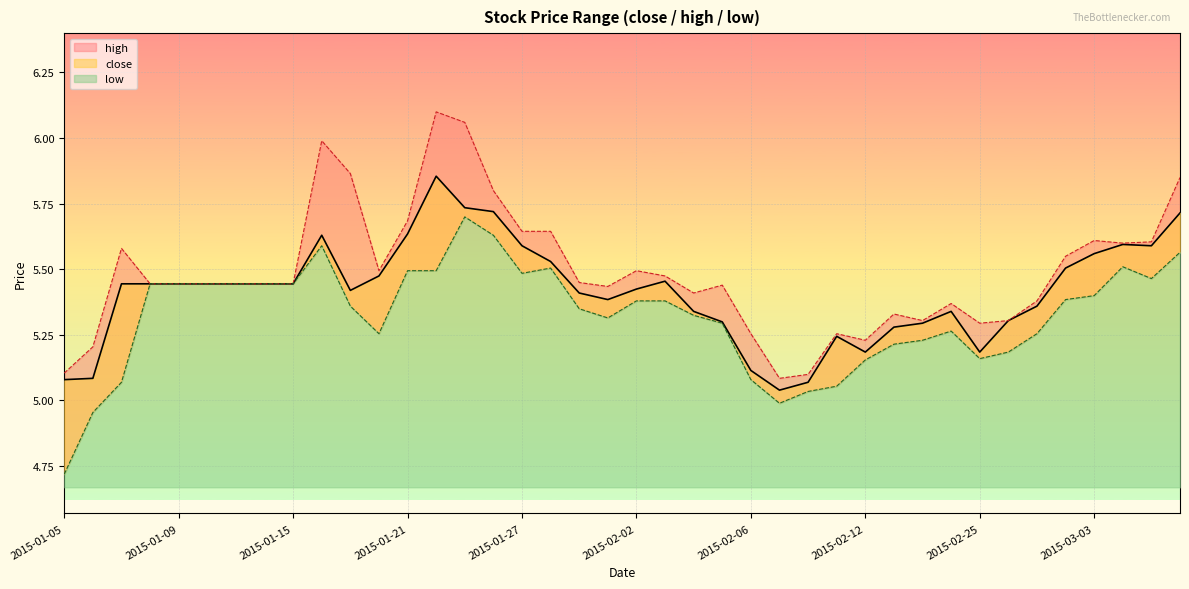

Reading left to right, list all the values displayed in this chart.

close: 5.1	5.1	5.4	5.4	5.4	5.4	5.4	5.4	5.4	5.6	5.4	5.5	5.6	5.9	5.7	5.7	5.6	5.5	5.4	5.4	5.4	5.5	5.3	5.3	5.1	5.0	5.1	5.2	5.2	5.3	5.3	5.3	5.2	5.3	5.4	5.5	5.6	5.6	5.6	5.7
high: 5.1	5.2	5.6	5.4	5.4	5.4	5.4	5.4	5.4	6.0	5.9	5.5	5.7	6.1	6.1	5.8	5.6	5.6	5.4	5.4	5.5	5.5	5.4	5.4	5.3	5.1	5.1	5.3	5.2	5.3	5.3	5.4	5.3	5.3	5.4	5.5	5.6	5.6	5.6	5.8
low: 4.7	5.0	5.1	5.4	5.4	5.4	5.4	5.4	5.4	5.6	5.4	5.3	5.5	5.5	5.7	5.6	5.5	5.5	5.3	5.3	5.4	5.4	5.3	5.3	5.1	5.0	5.0	5.1	5.2	5.2	5.2	5.3	5.2	5.2	5.3	5.4	5.4	5.5	5.5	5.6